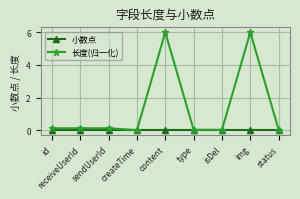

List the series in order of their peak value, highest first.

长度(归一化), 小数点